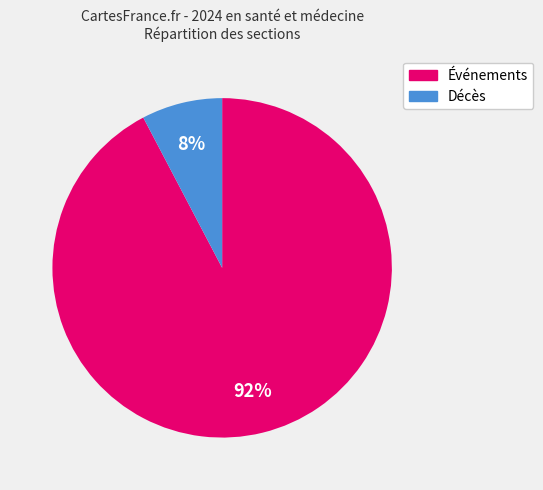

Rank the categories by value from lowest to highest.

Décès, Événements